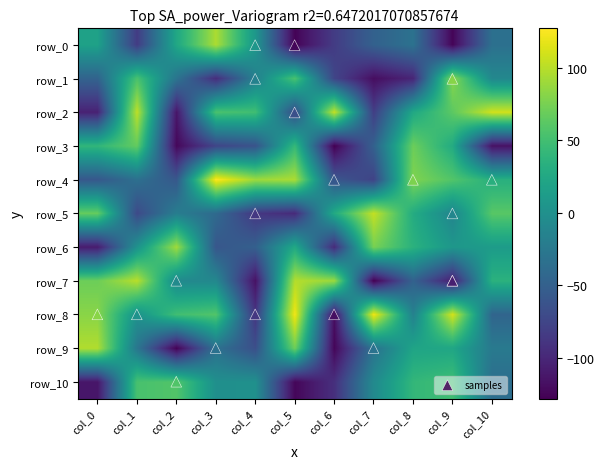

Read the row_9 value at col_4, to the nearest 5.

-65